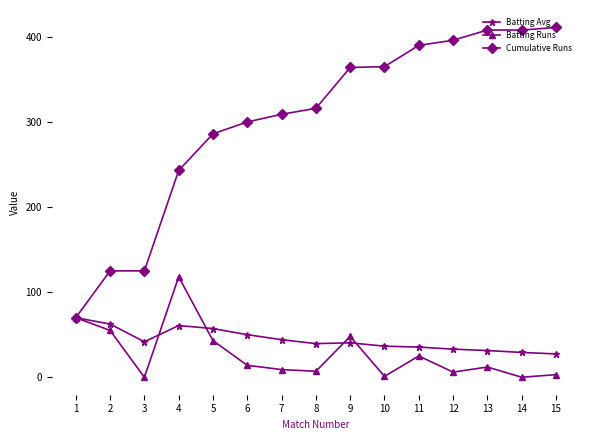

List the series in order of their peak value, highest first.

Cumulative Runs, Batting Runs, Batting Avg